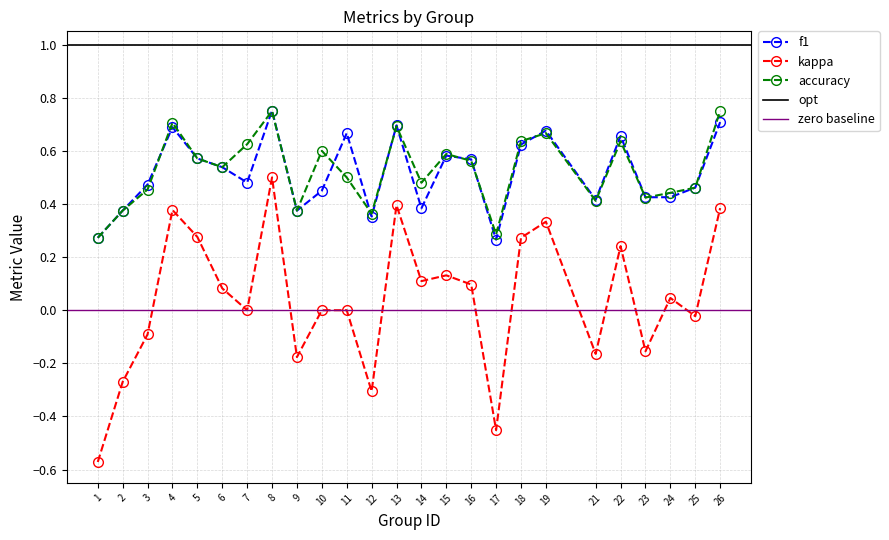

How many series are shown in this chart?

3